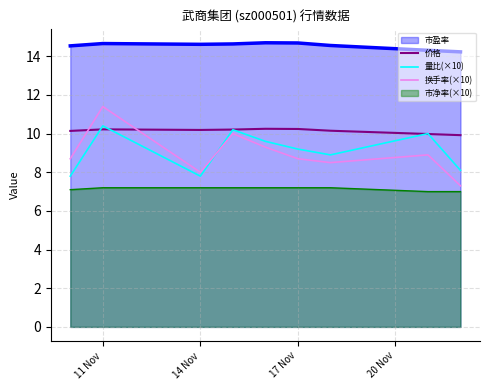

Between 14 Nov and 17 Nov, which series saw the biggest shift?

量比(×10)